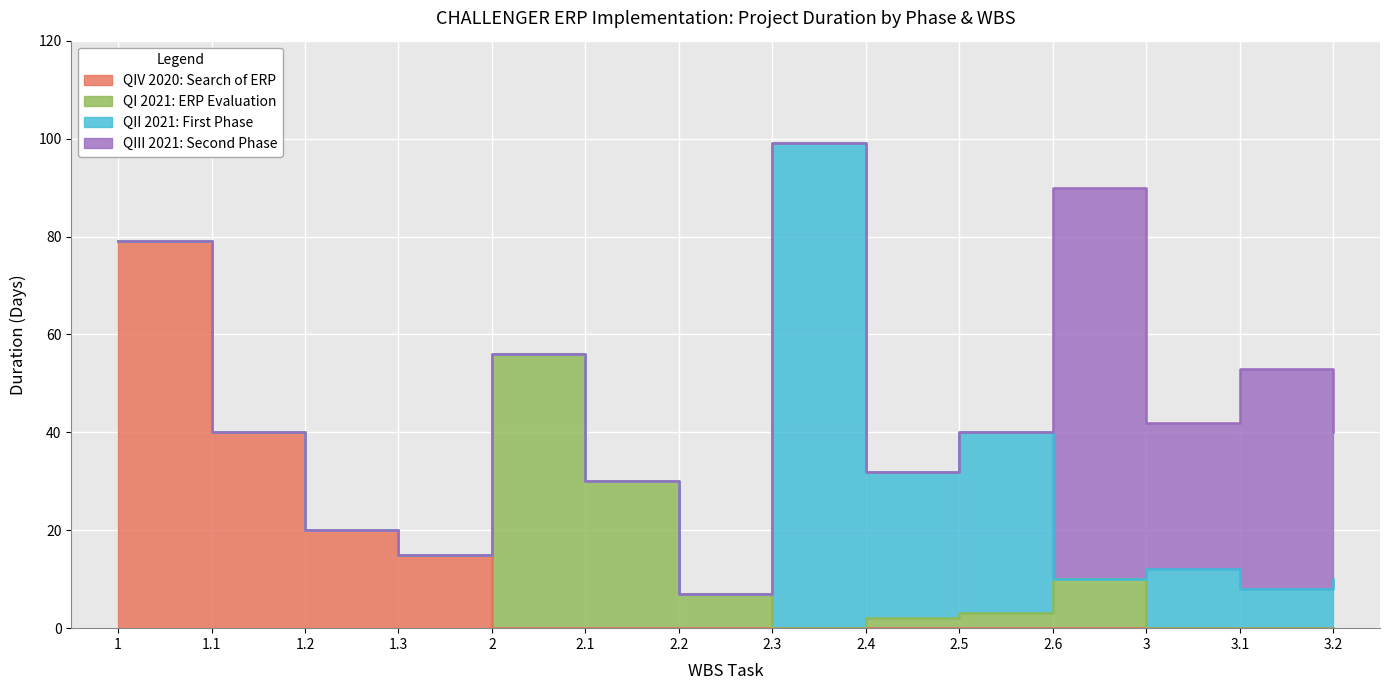

Which has a higher value, 2.2 or 3.1?

2.2